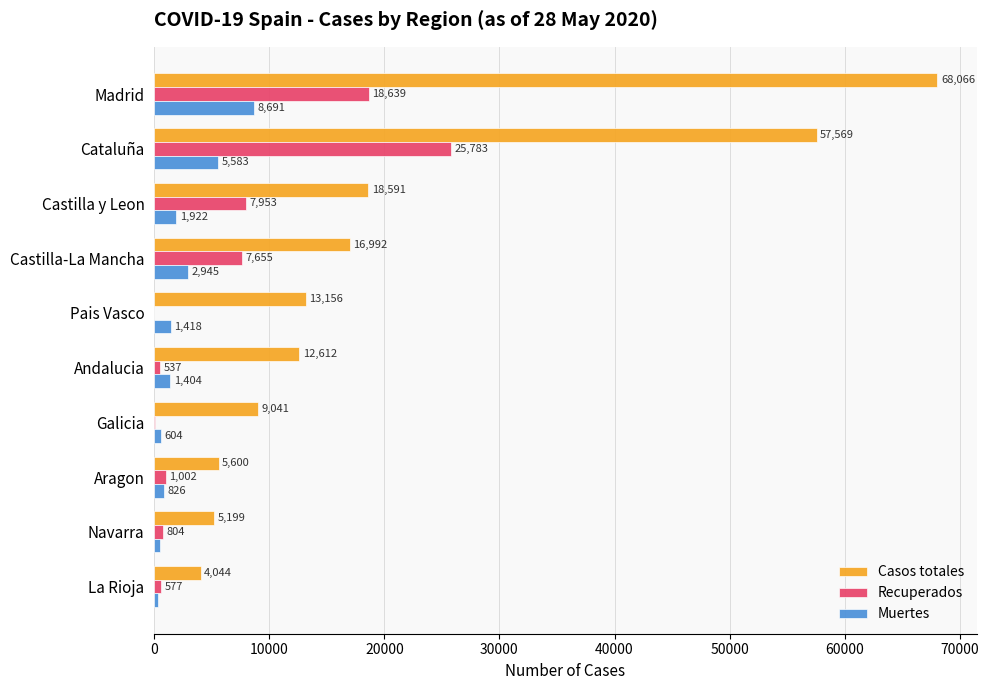

Read the Casos totales value at La Rioja.

4044